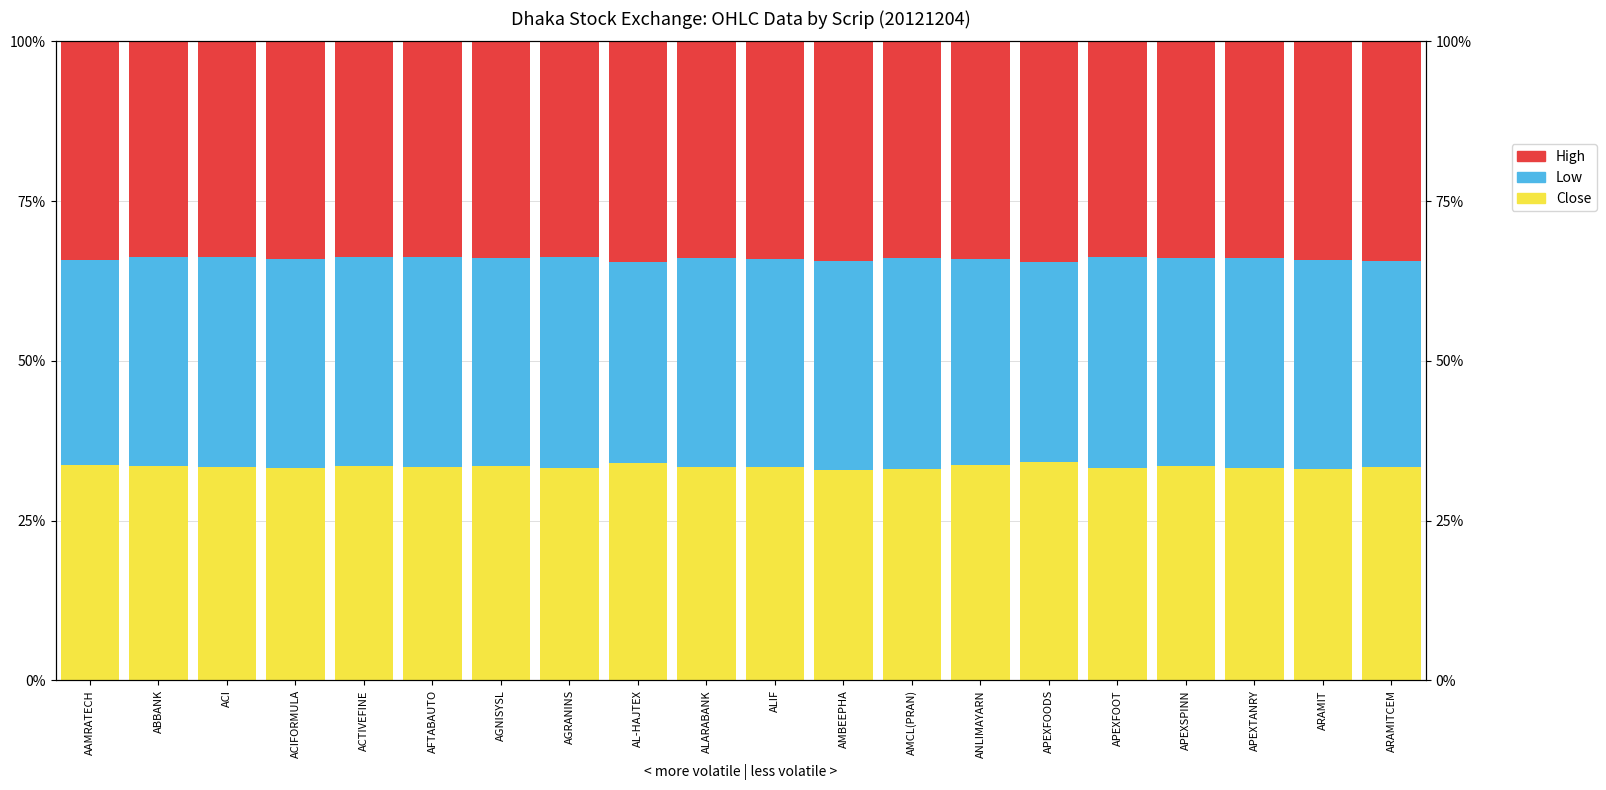

Which has a higher value, AFTABAUTO or AMCL(PRAN)?

AFTABAUTO